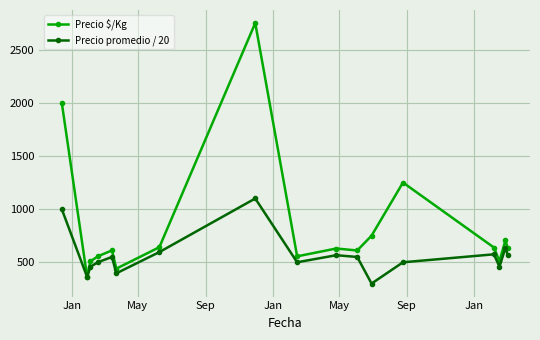

How many interior local peaks does the Precio promedio / 20 series have?

5